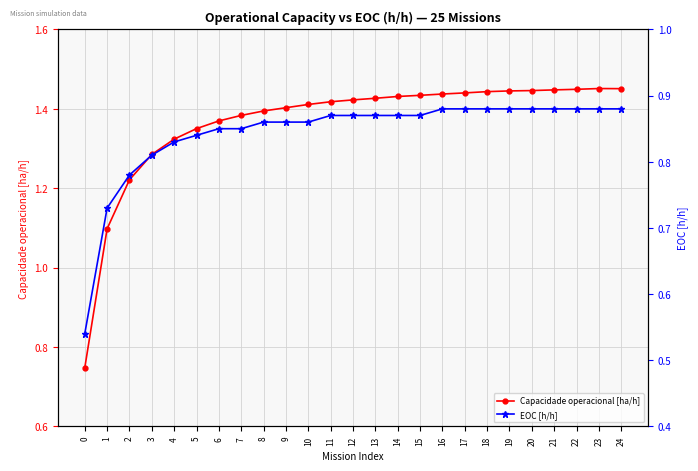

How many Capacidade operacional [ha/h] values are between 1 and 2?

24